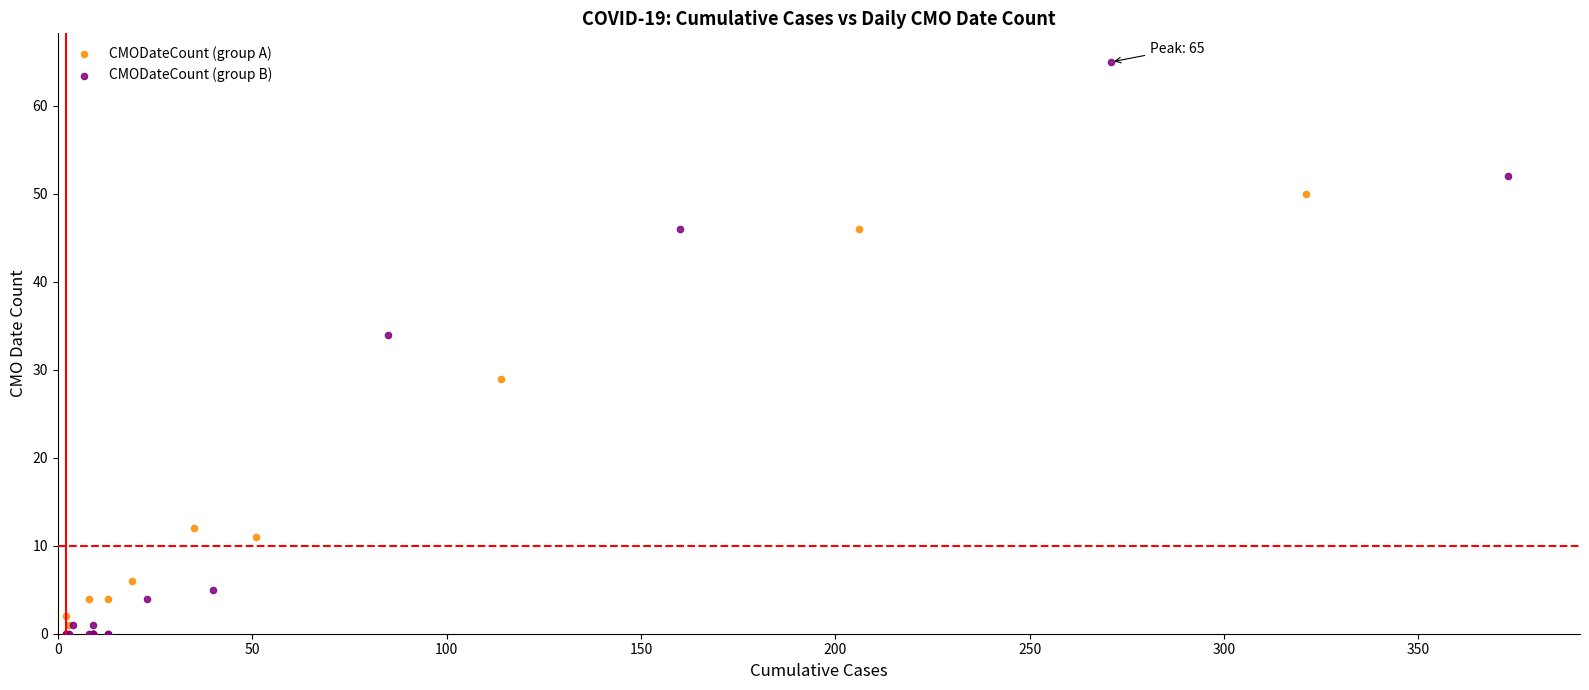

Which series has the largest Y range (max minus min)?

CMODateCount (group B)